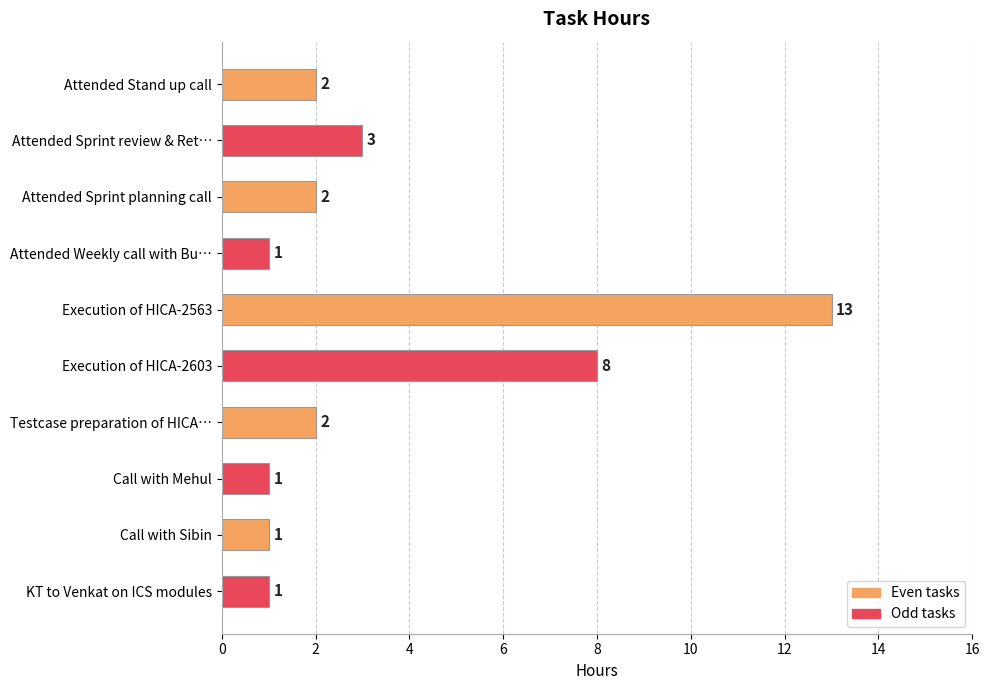

Reading bottom to top, what are all the values shown in this chart?

KT to Venkat on ICS modules=1	Call with Sibin=1	Call with Mehul=1	Testcase preparation of HICA…=2	Execution of HICA-2603=8	Execution of HICA-2563=13	Attended Weekly call with Bu…=1	Attended Sprint planning call=2	Attended Sprint review & Ret…=3	Attended Stand up call=2